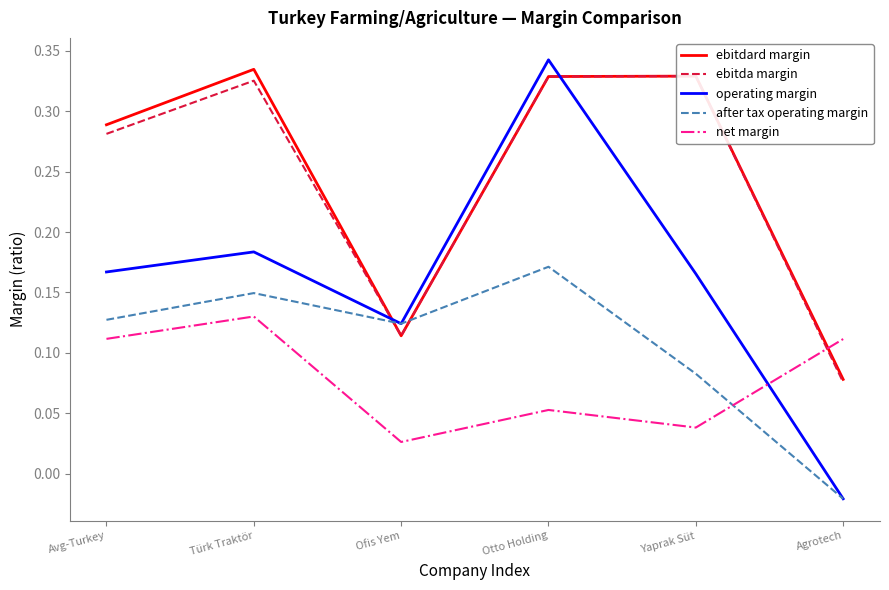

Between Otto Holding and Ofis Yem, which is larger?

Otto Holding